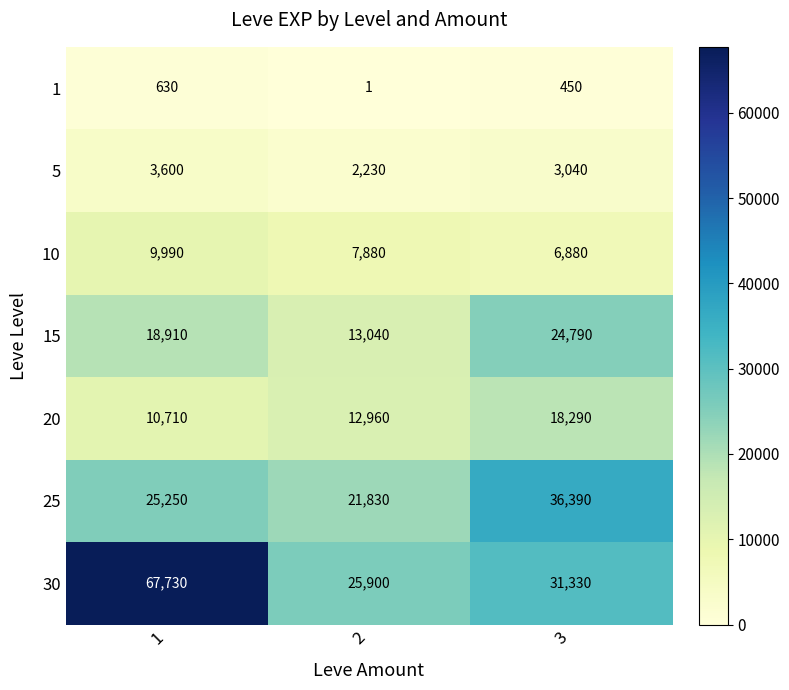

What is the sum of all 20 values?

41960